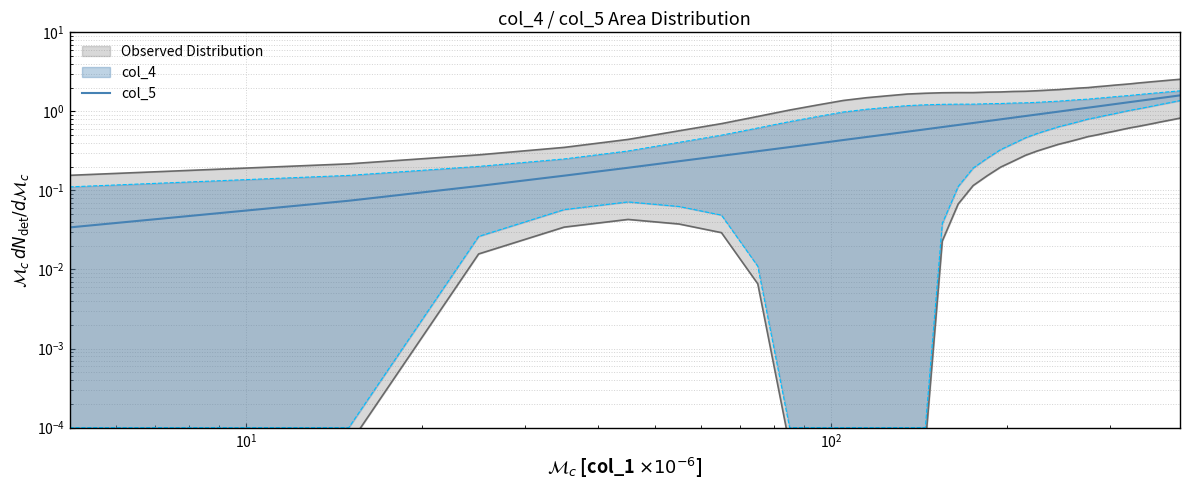

What is the sum of all values?

32.5